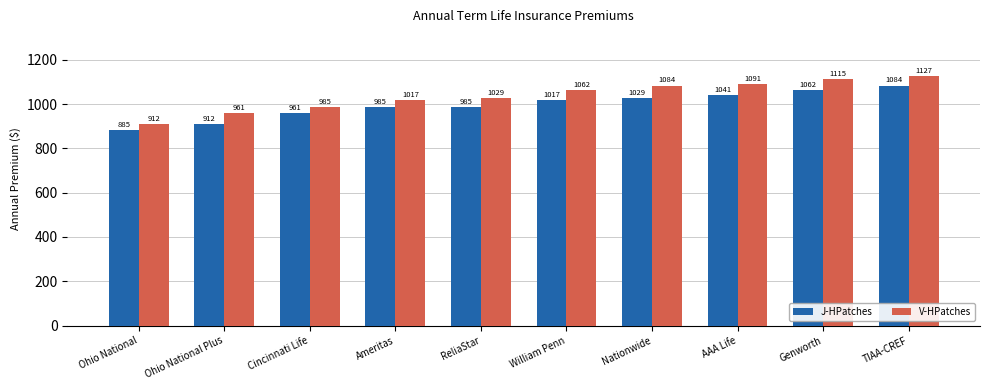

What is the approximate value of V-HPatches at Cincinnati Life?

985.0